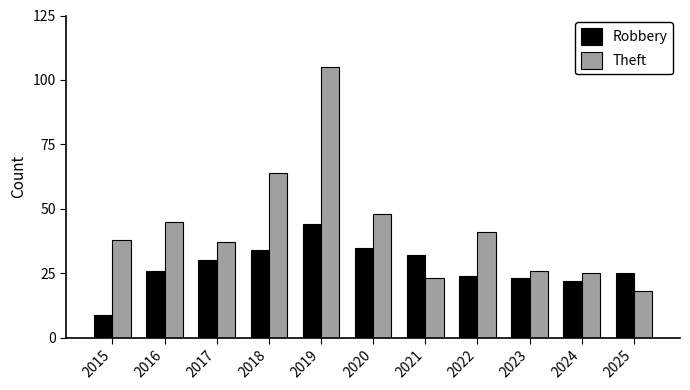

At which label does Theft reach its minimum?

2025